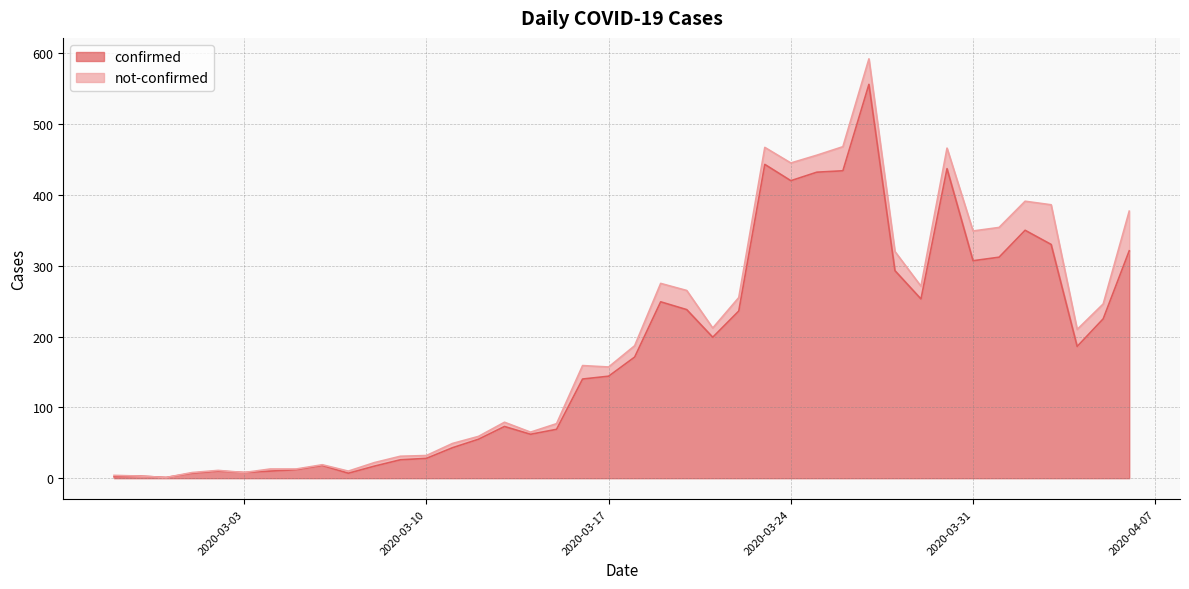

Is it true that the value at 2020-03-22 is 82?

False